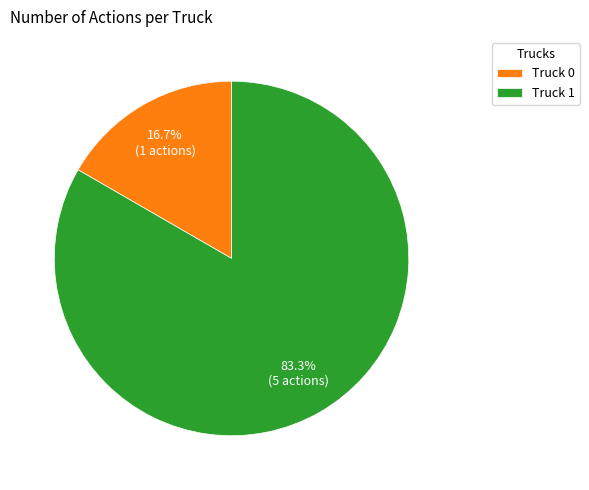

Which category has the biggest portion of the pie?

Truck 1